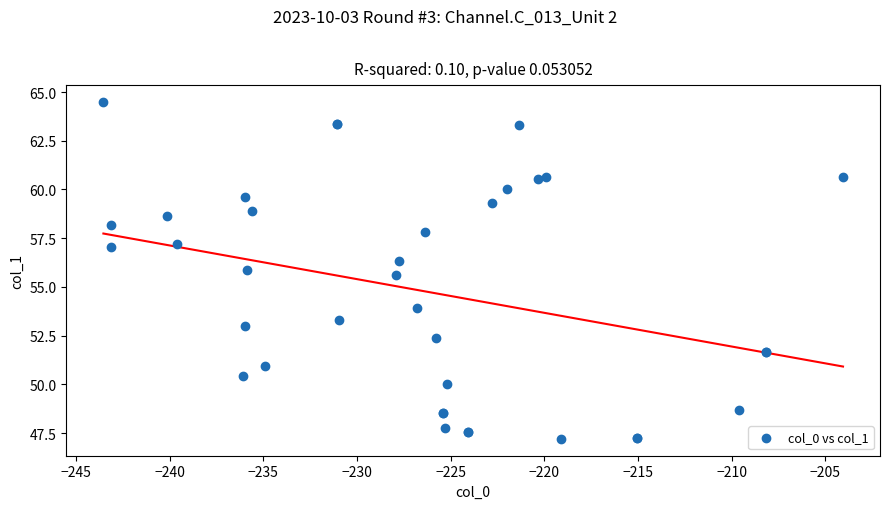

What Y value in the scatter plot is closest to 55?

55.6